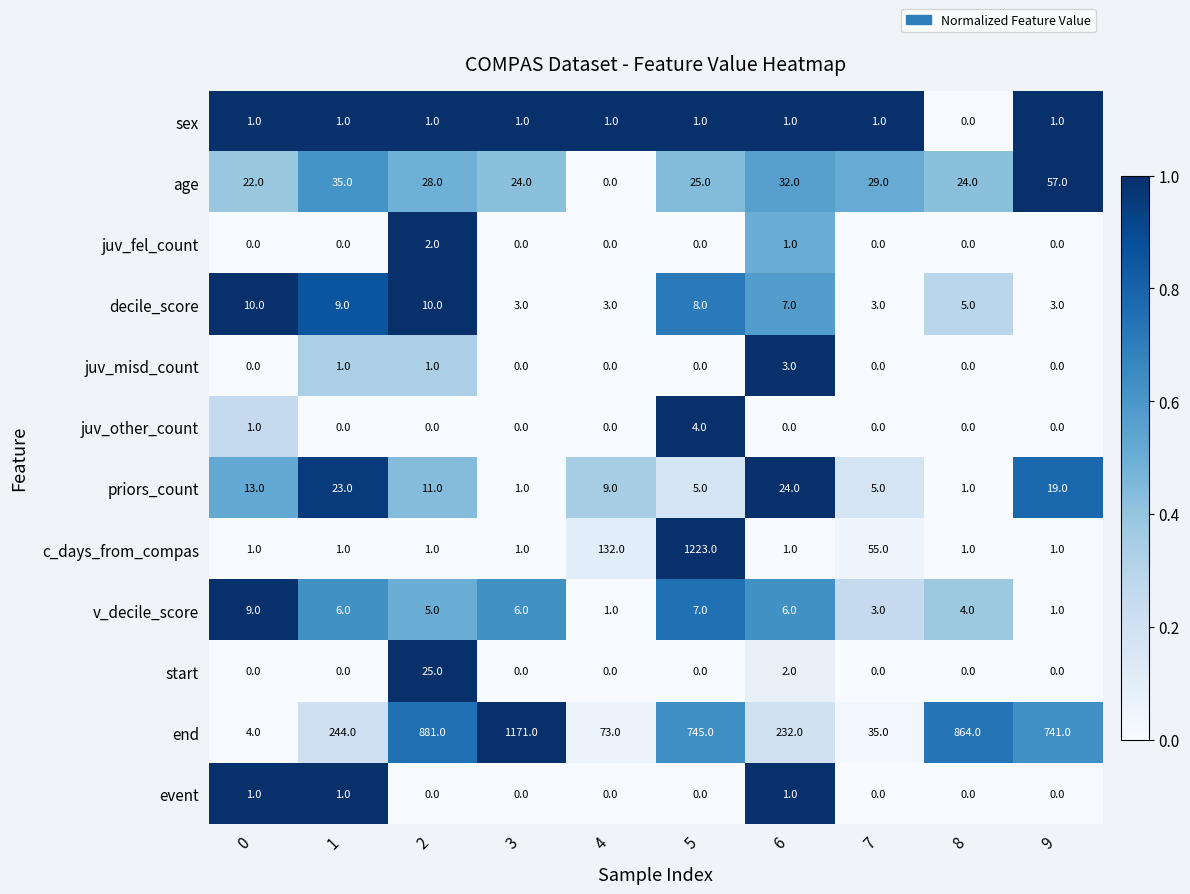

Which series has the largest range (max minus min)?

c_days_from_compas